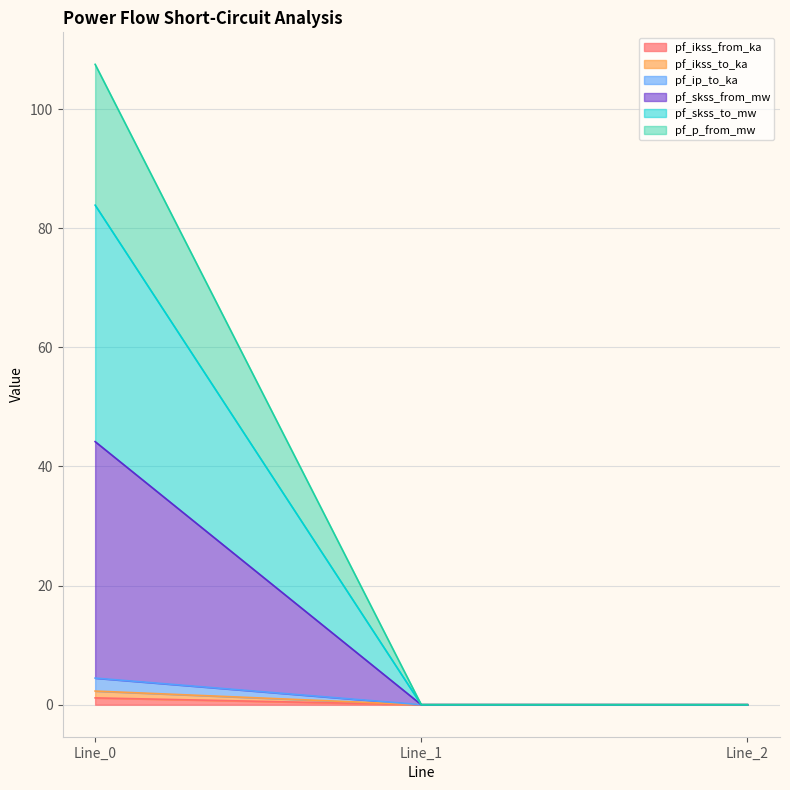

Count the number of categories in the chart.

3